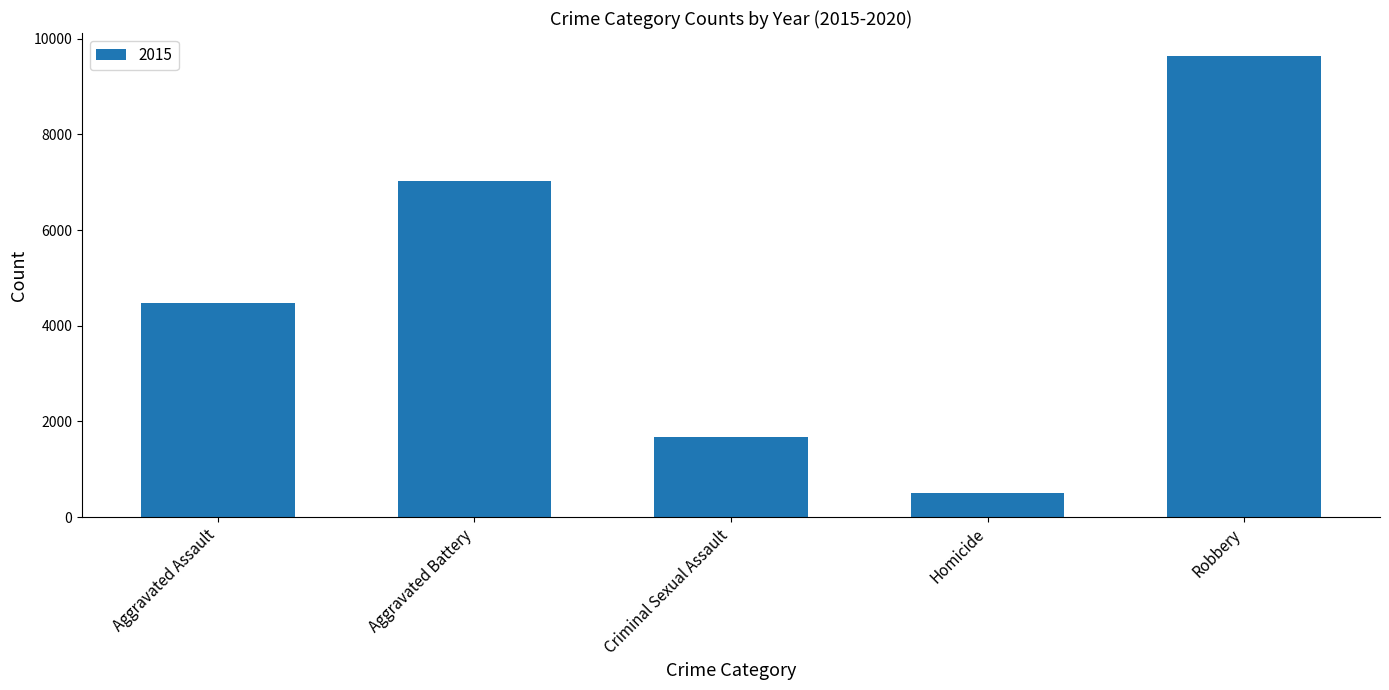

Which has a higher value, Criminal Sexual Assault or Homicide?

Criminal Sexual Assault